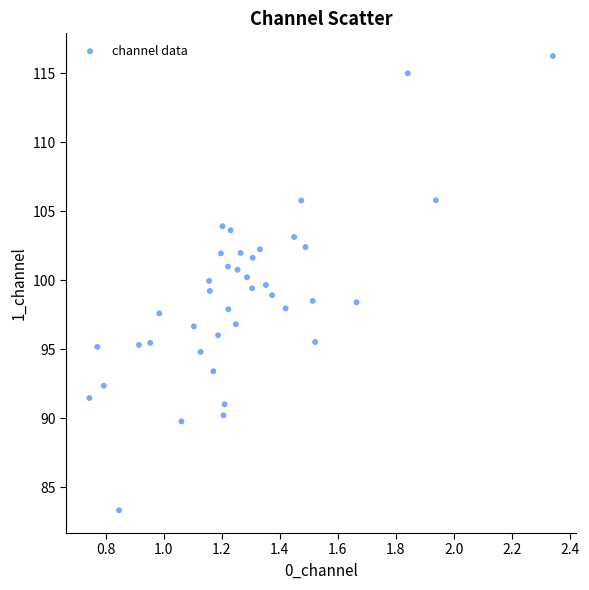

What is the range of X values (max minus min)?

1.6